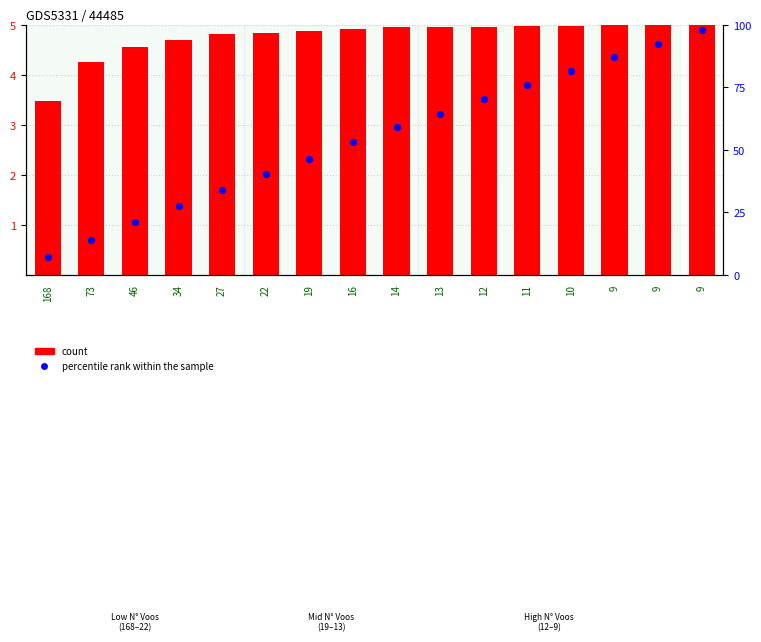

Is the value of count at 27 greater than the value of percentile rank within the sample at 22?

Yes